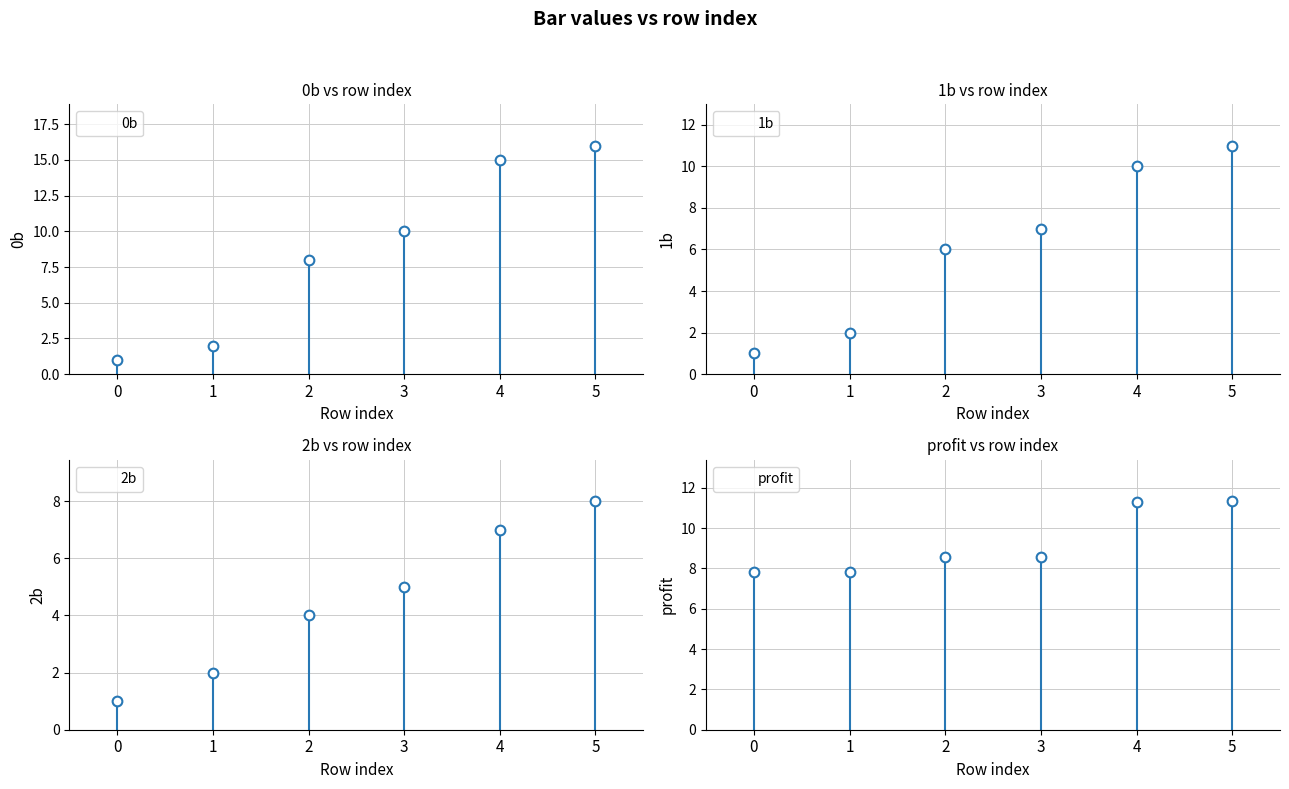

At which category is the sum across all series the highest?

5